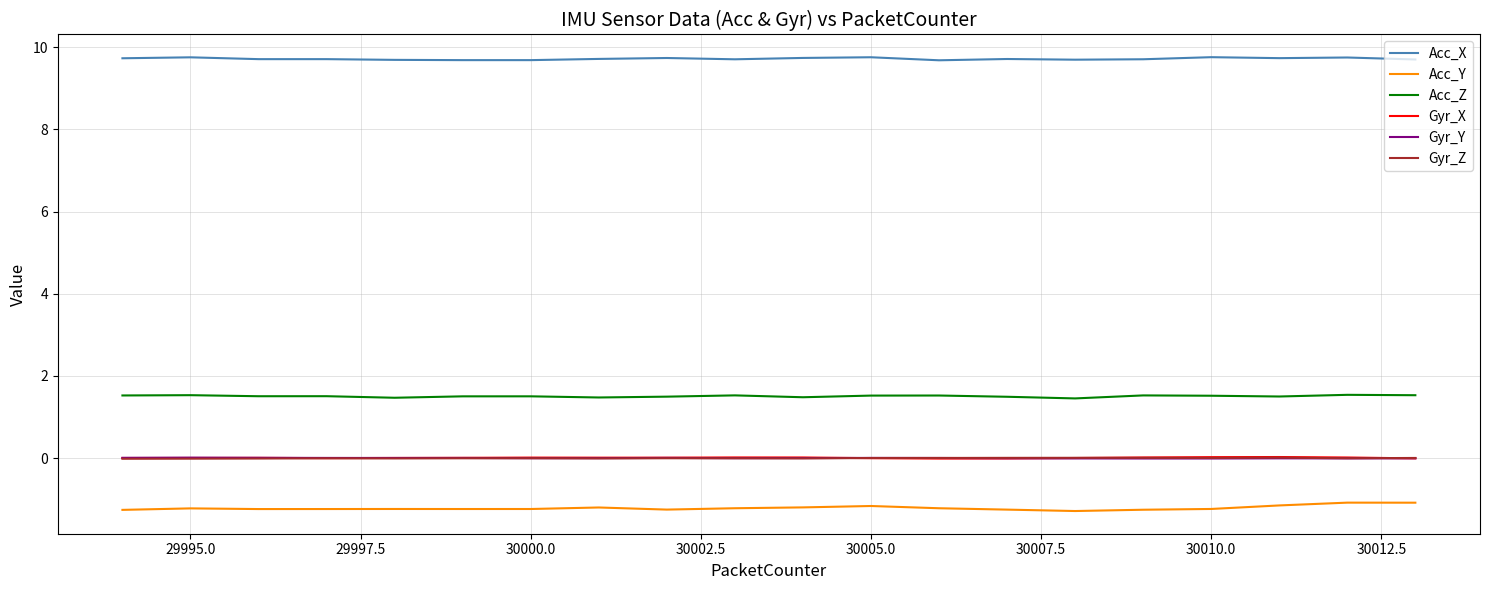

Which series has the largest range (max minus min)?

Acc_Y